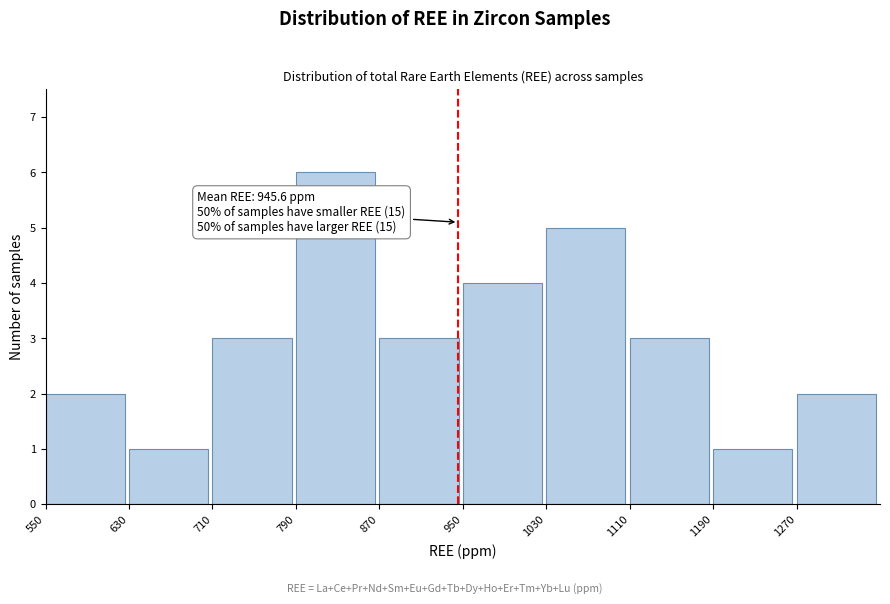

Over which range of the x-axis is the bar tallest?

790 to 870